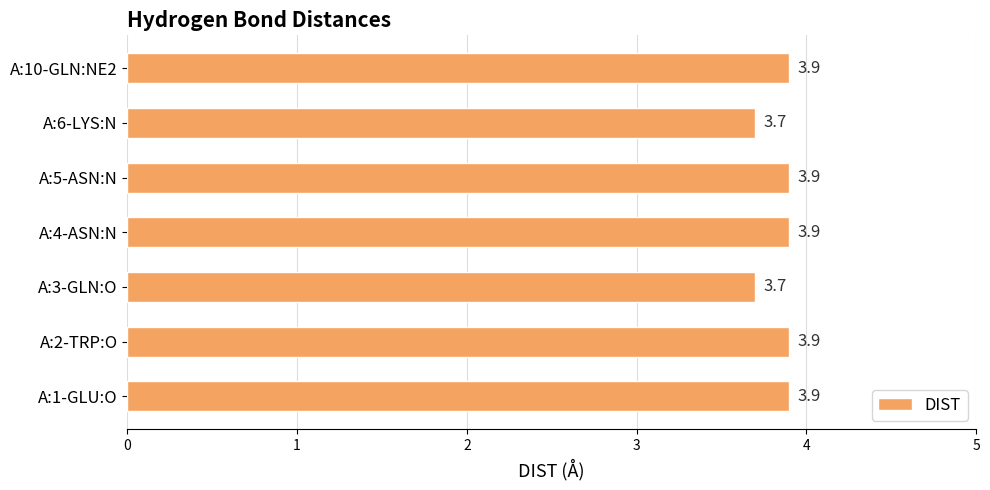

The chart shows a value of 6.0 at A:2-TRP:O. True or false?

False